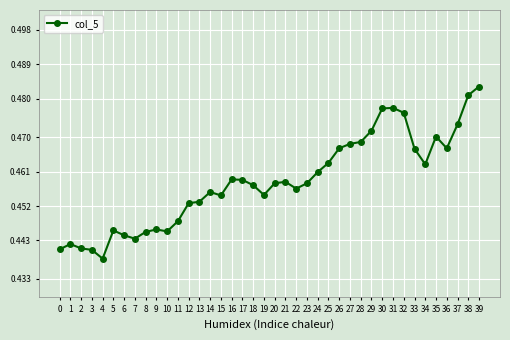

Between 2 and 39, which is larger?

39